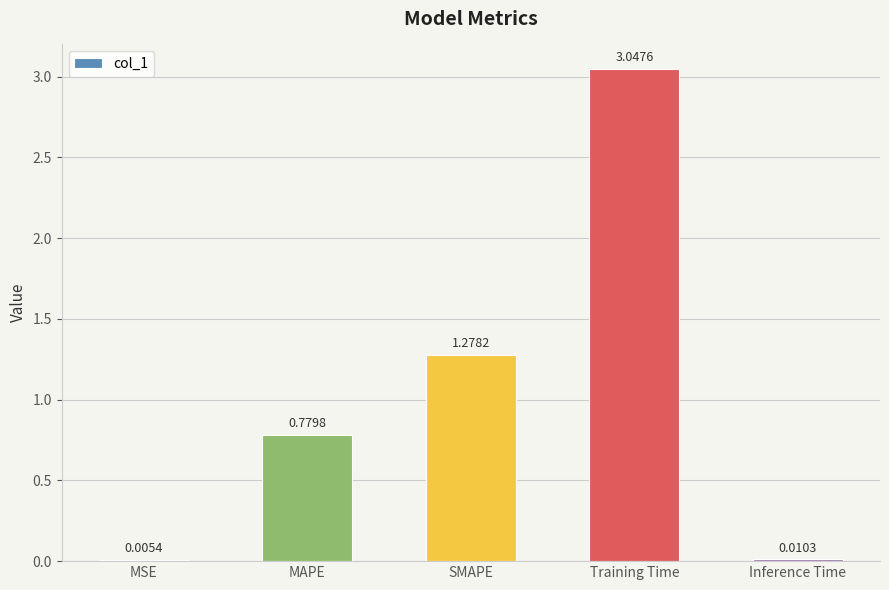

Between Inference Time and MSE, which is larger?

Inference Time